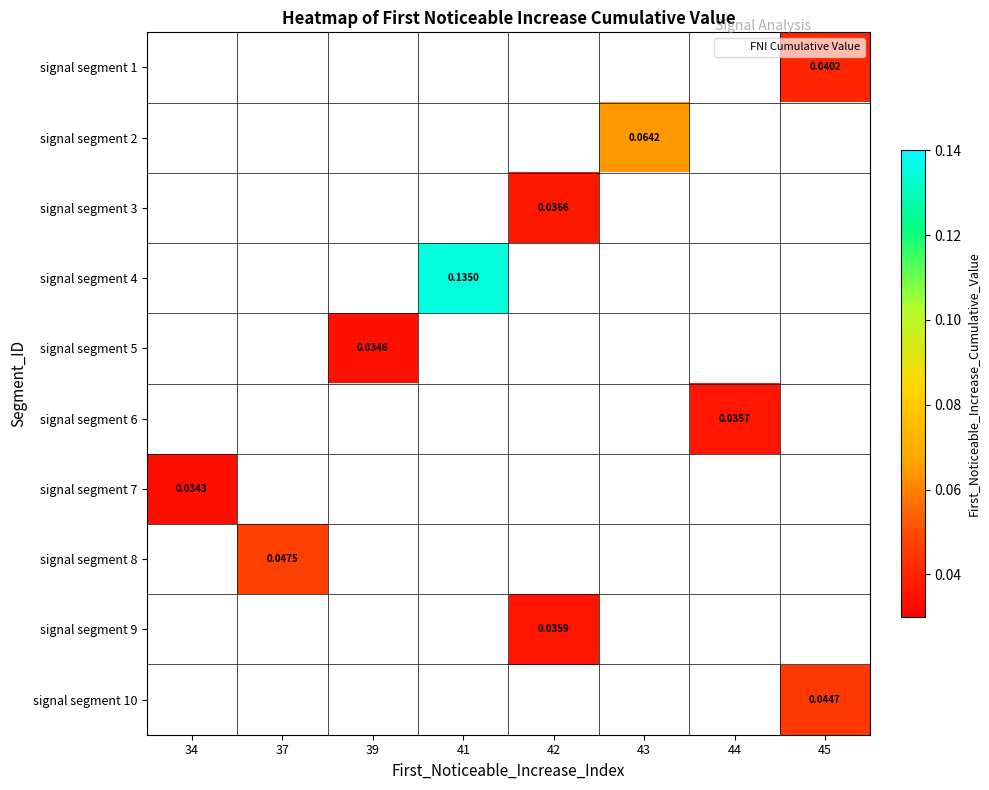

What is the maximum value shown in the chart?

0.1